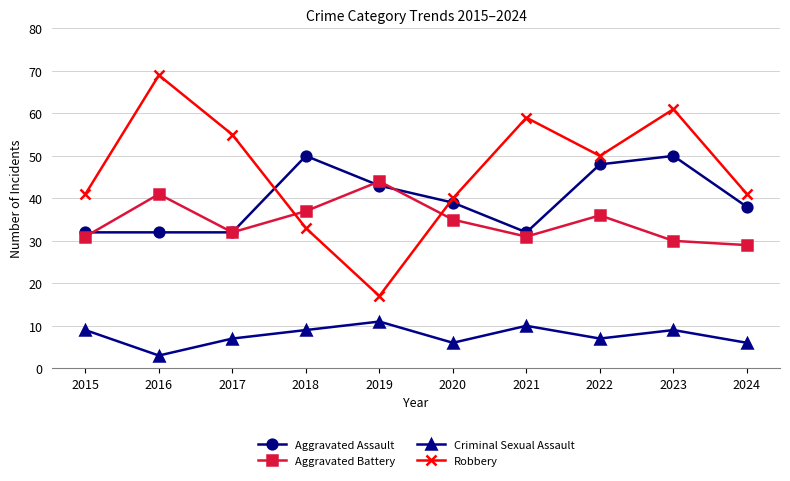

What is the difference between the Robbery values at 2015 and 2022?

9